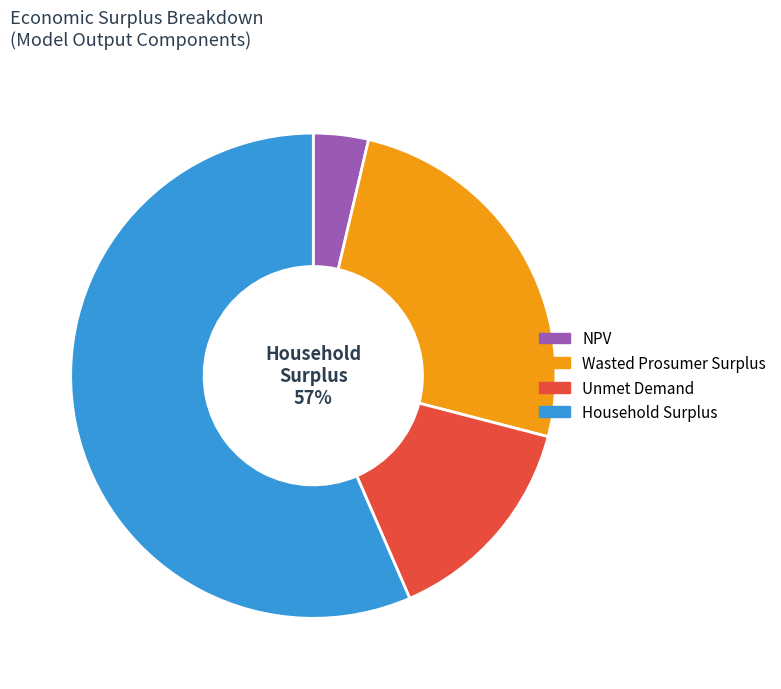

The Wasted Prosumer Surplus slice represents 33% of the pie. True or false?

False